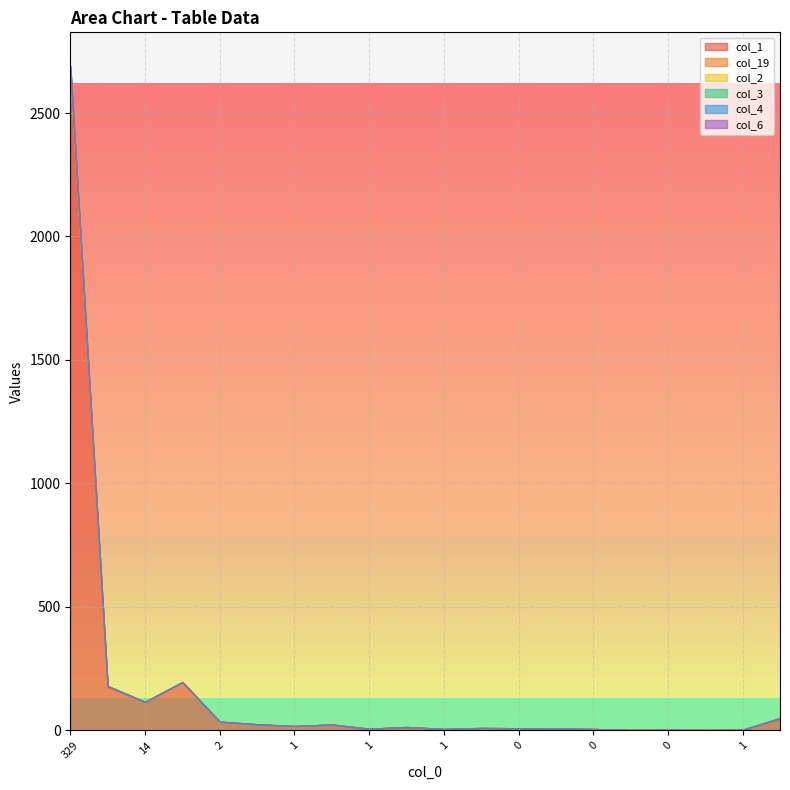

Which series has the largest range (max minus min)?

col_1